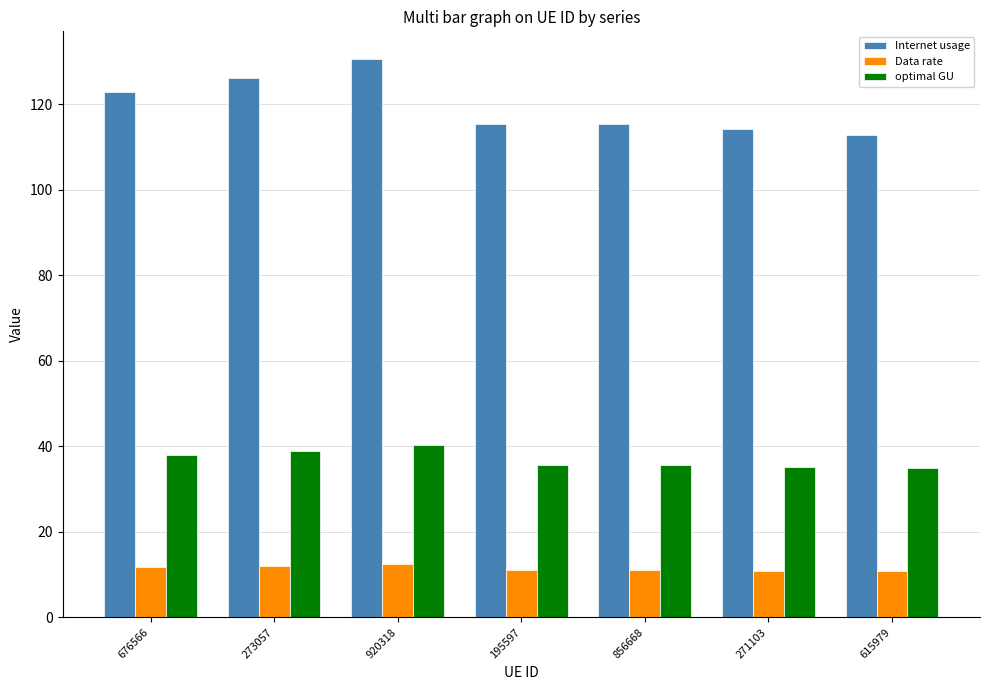

Between 920318 and 195597, which series saw the biggest shift?

Internet usage